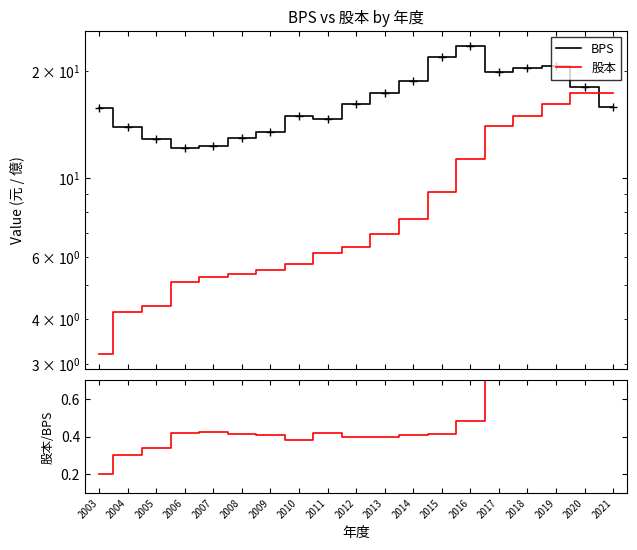

Is it true that 股本 equals 1.2 at 2004?

False